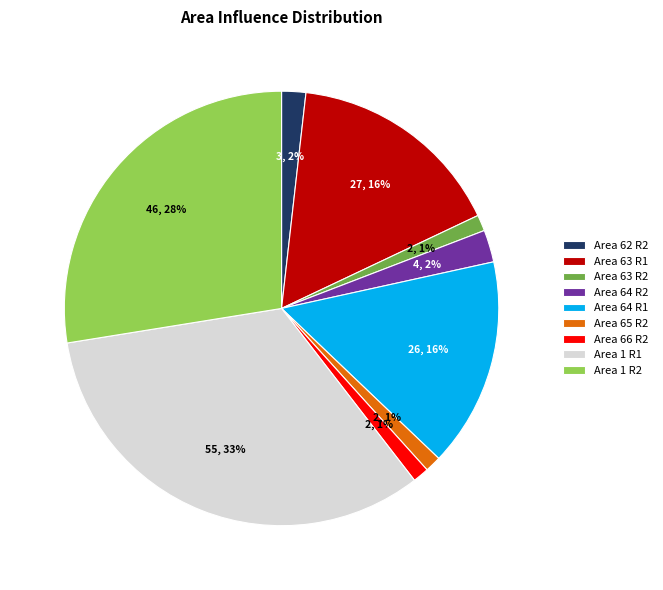

Between Area 1 R2 and Area 64 R1, which is larger?

Area 1 R2